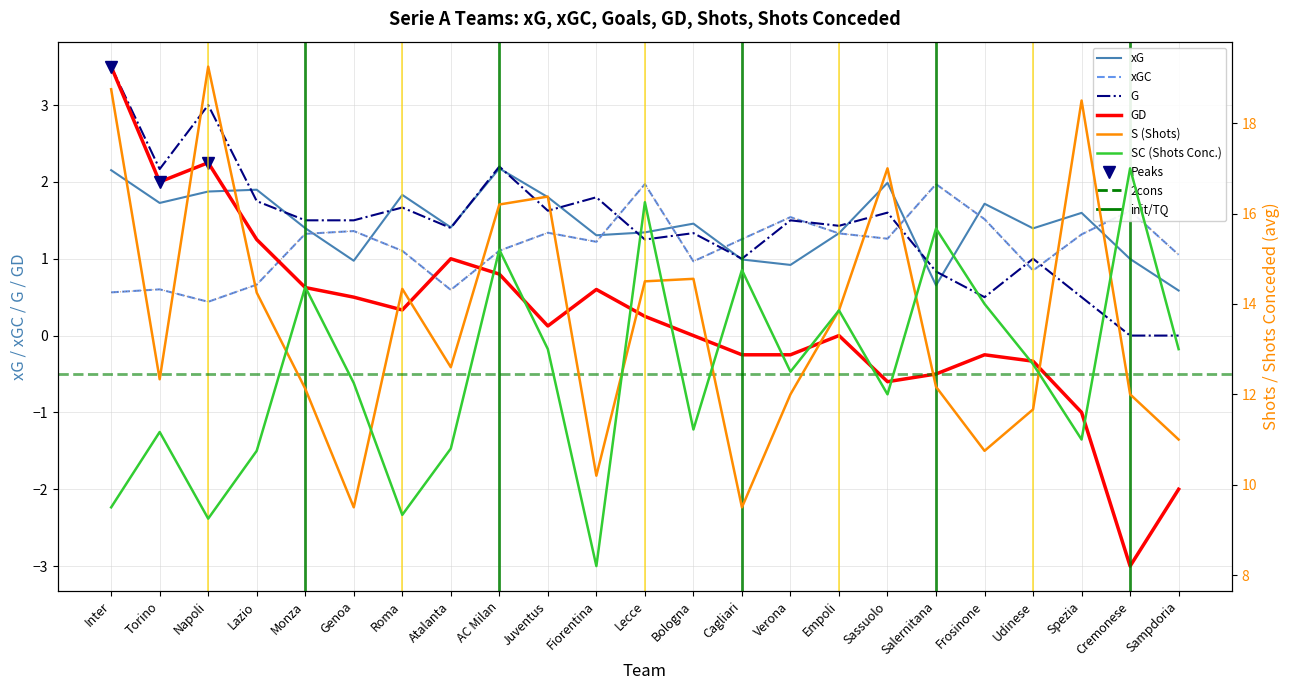

What is the value of the S point at the 8th from the left?

12.6